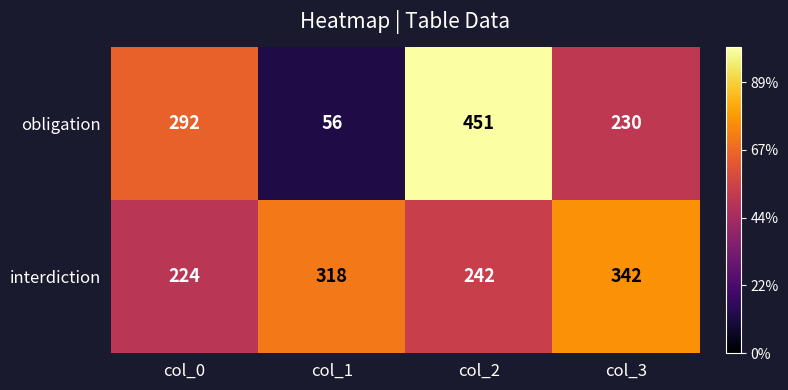

Which label corresponds to the largest value in the chart?

col_2